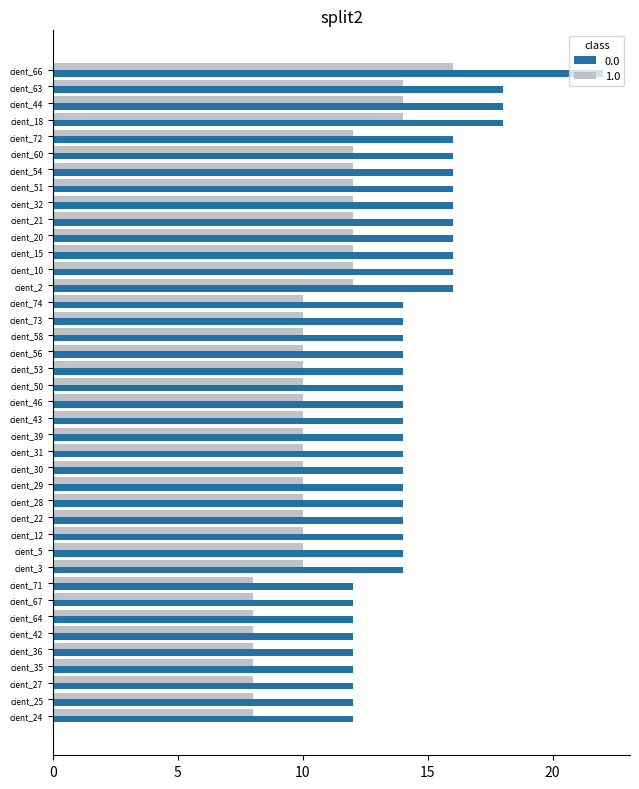

True or false: 1.0 has a value of 12 at cient_60.

True